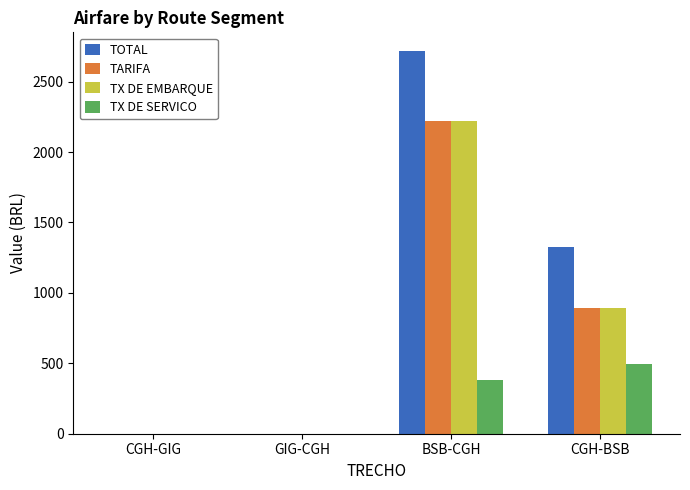

What is the sum of all TX DE SERVICO values?

870.2